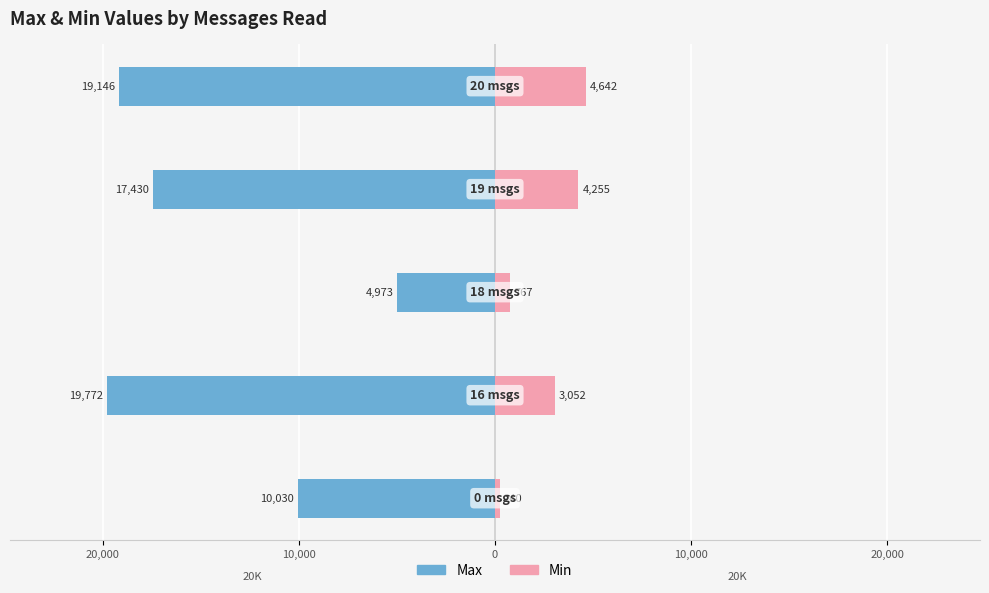

What is the value of the Min bar at the 3rd from the left?

767